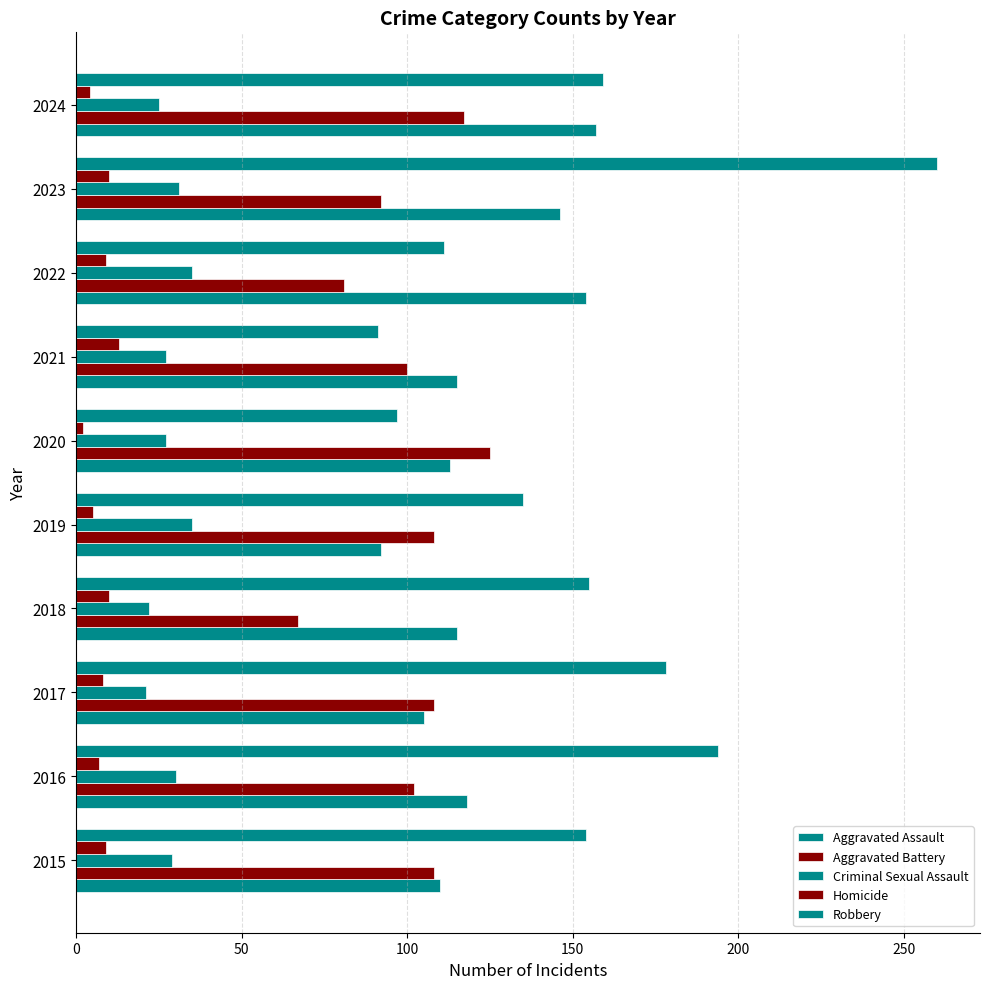

How many series are shown in this chart?

5